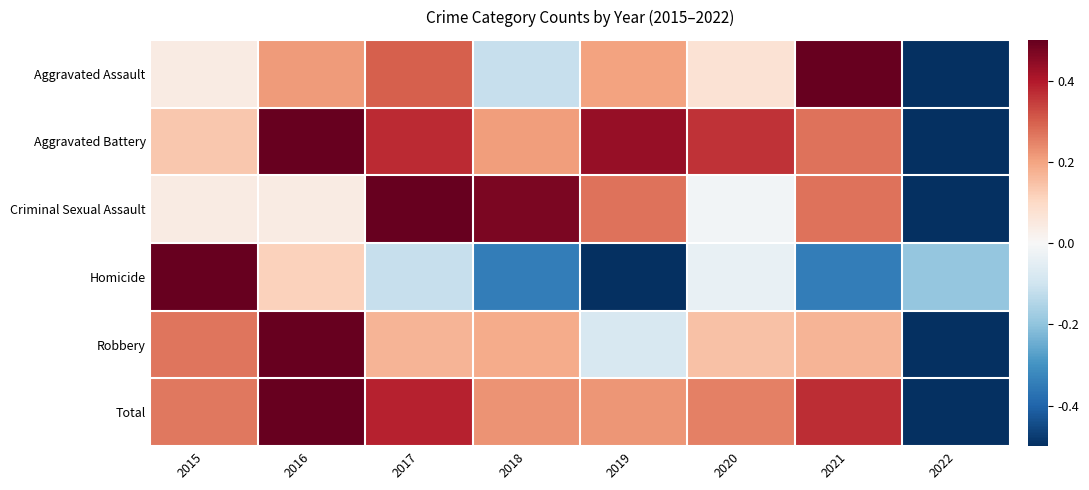

Reading right to left, what are all the values shown in this chart?

Aggravated Assault: 2022=-0.5	2021=0.5	2020=0.1	2019=0.2	2018=-0.1	2017=0.3	2016=0.2	2015=0.0
Aggravated Battery: 2022=-0.5	2021=0.3	2020=0.4	2019=0.4	2018=0.2	2017=0.4	2016=0.5	2015=0.1
Criminal Sexual Assault: 2022=-0.5	2021=0.3	2020=-0.0	2019=0.3	2018=0.5	2017=0.5	2016=0.0	2015=0.0
Homicide: 2022=-0.2	2021=-0.3	2020=-0.0	2019=-0.5	2018=-0.3	2017=-0.1	2016=0.1	2015=0.5
Robbery: 2022=-0.5	2021=0.2	2020=0.1	2019=-0.1	2018=0.2	2017=0.2	2016=0.5	2015=0.3
Total: 2022=-0.5	2021=0.4	2020=0.3	2019=0.2	2018=0.2	2017=0.4	2016=0.5	2015=0.3